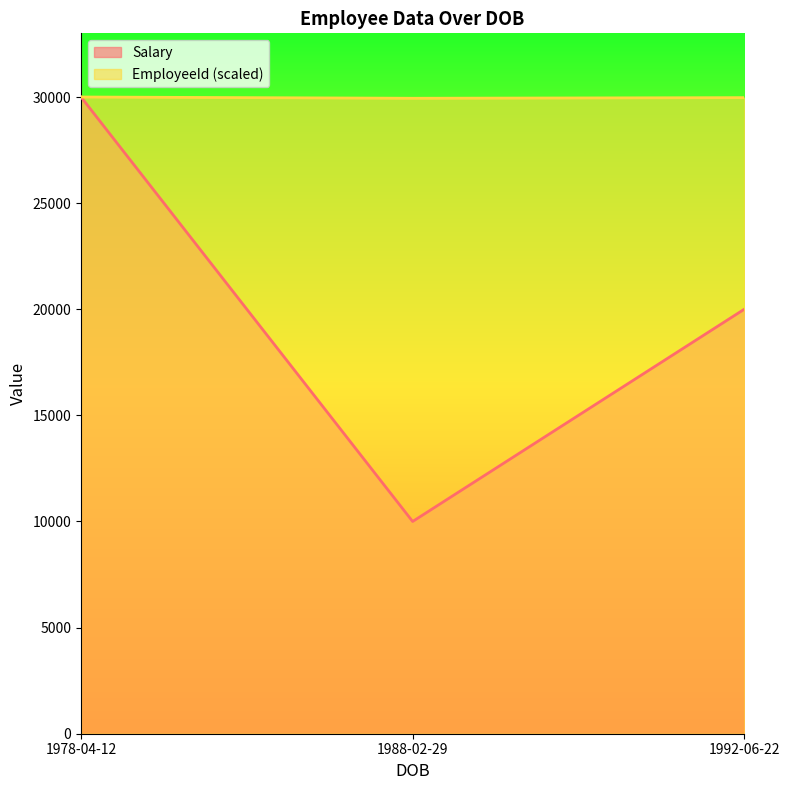

How many data points in EmployeeId are above 1002?

1